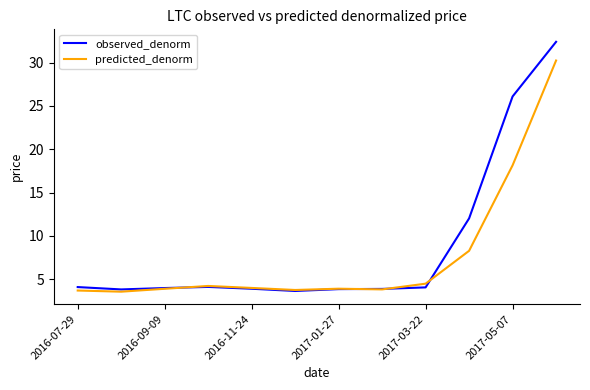

List the series in order of their peak value, lowest first.

predicted_denorm, observed_denorm